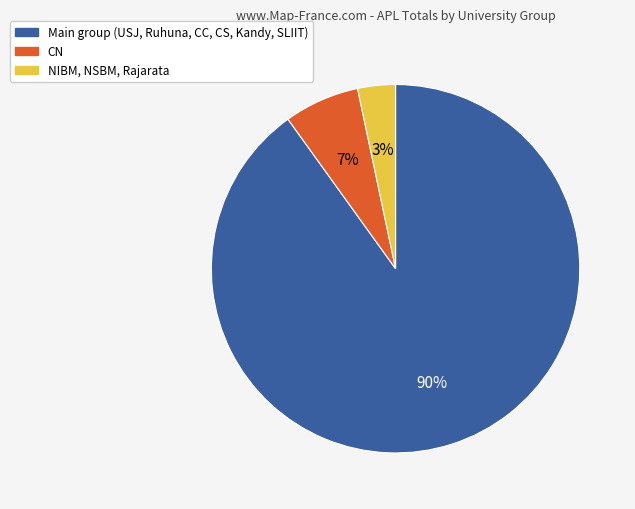

Is there a majority slice in this chart?

Yes